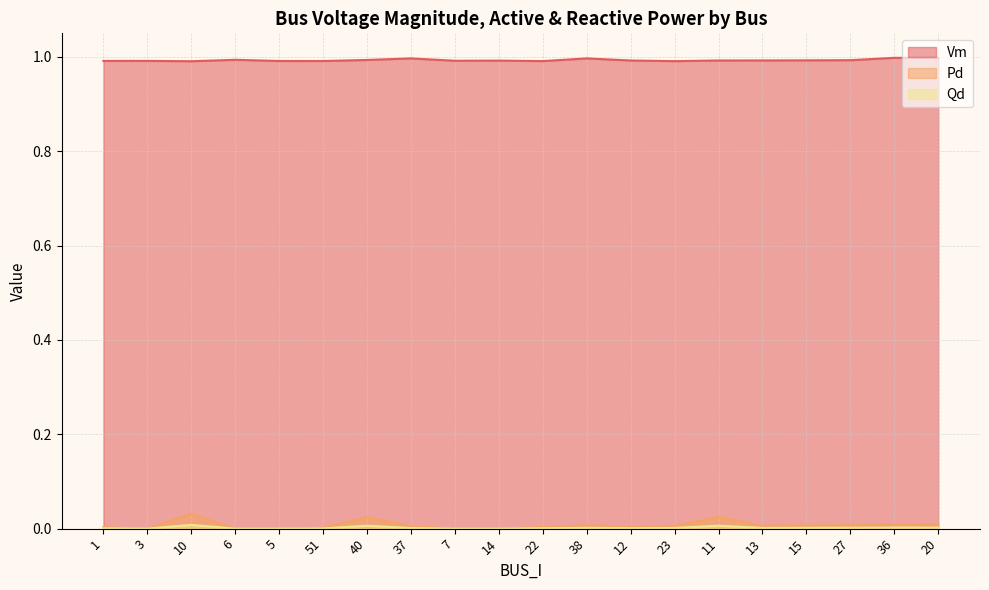

Which series has the widest spread of values?

Pd